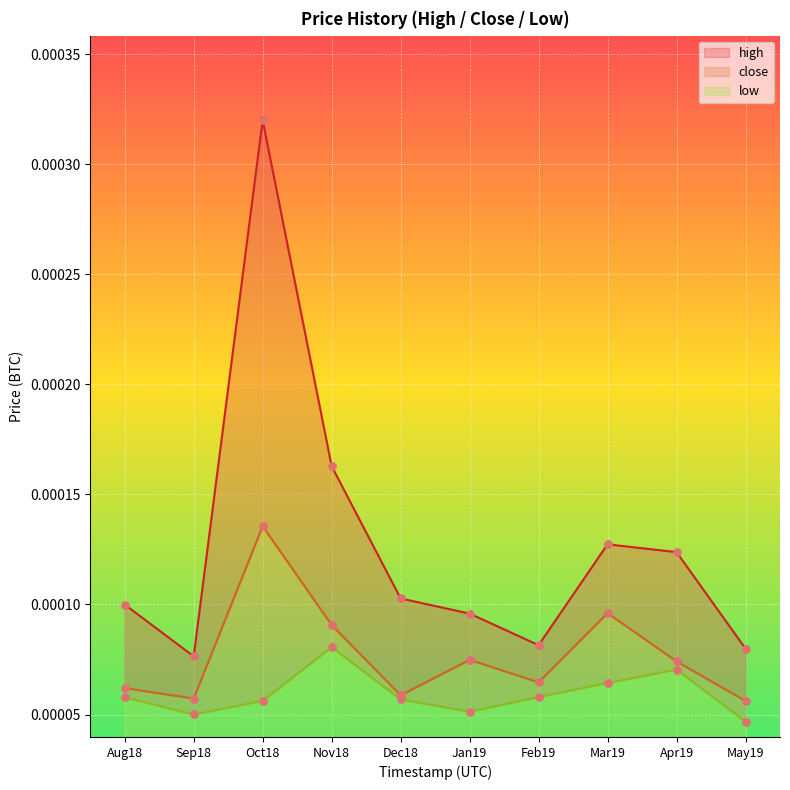

Which series contains the lowest Y value?

low